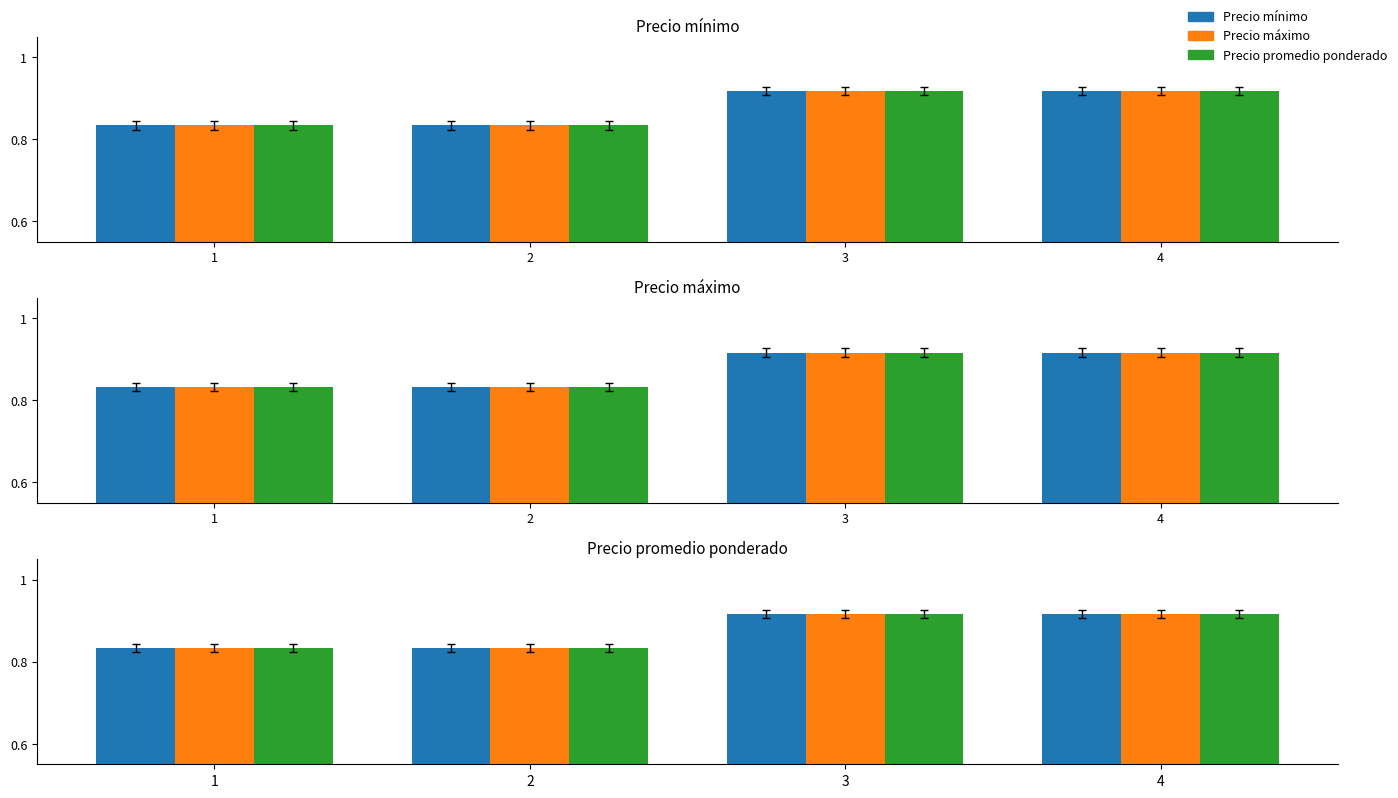

What is the average value of the Precio mínimo series?

0.9